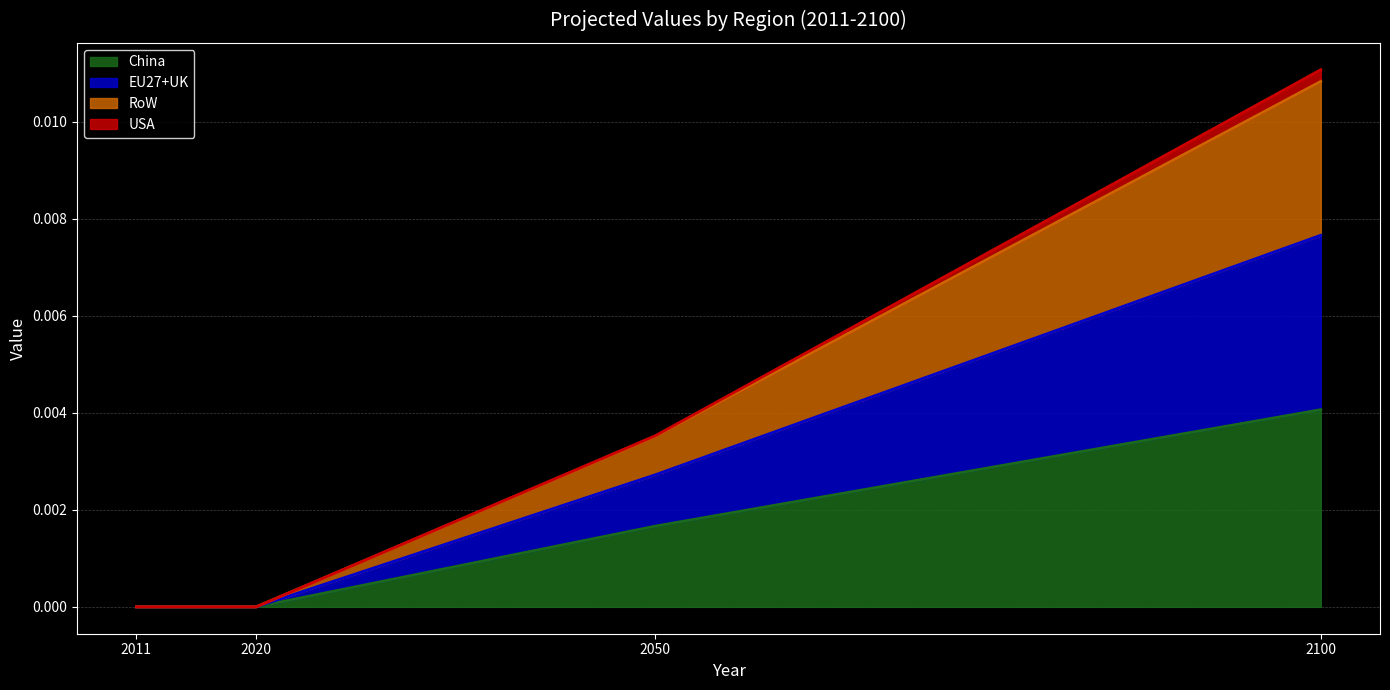

Is it true that China equals 0.0 at 2011?

True